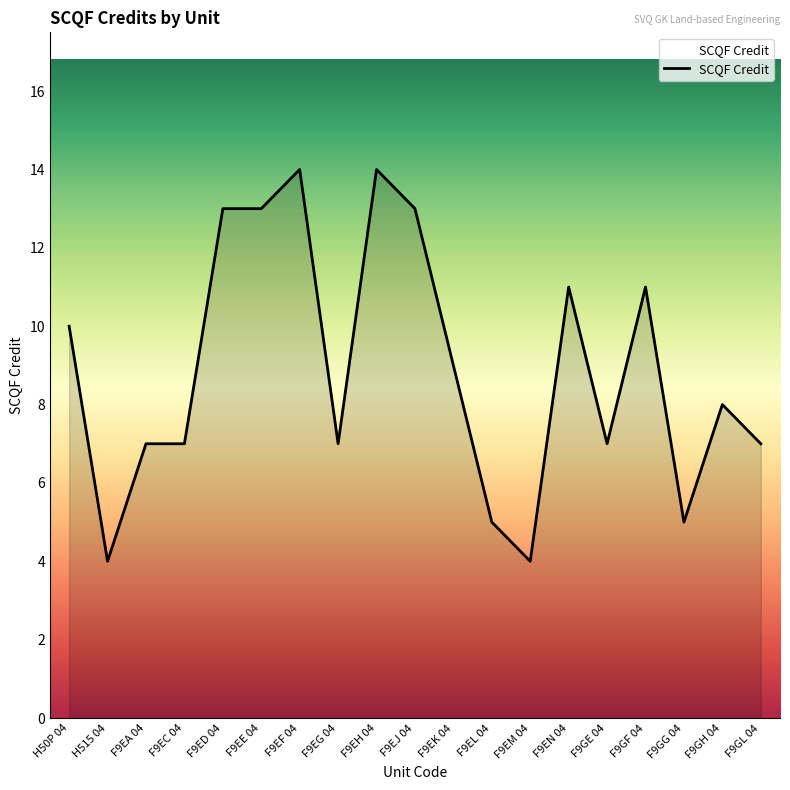

What is the minimum value shown in the chart?

4